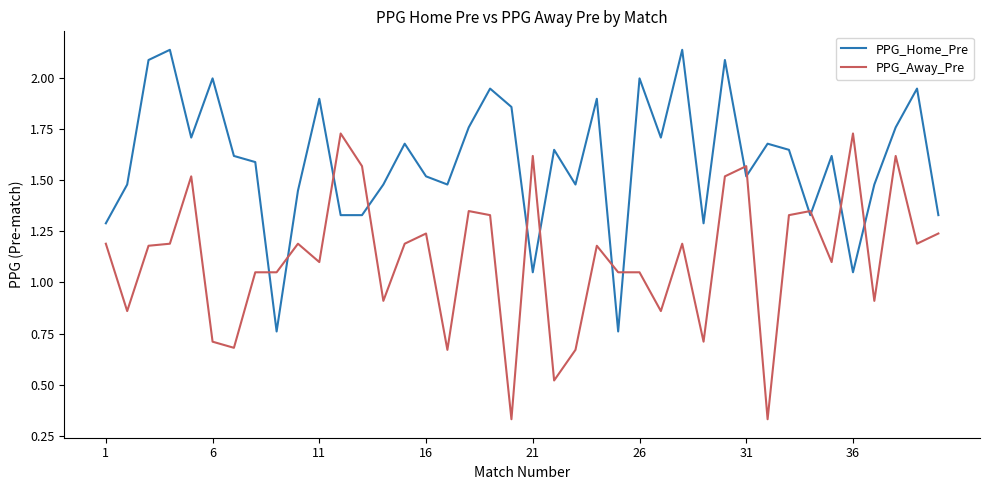

List the series in order of their peak value, lowest first.

PPG_Away_Pre, PPG_Home_Pre